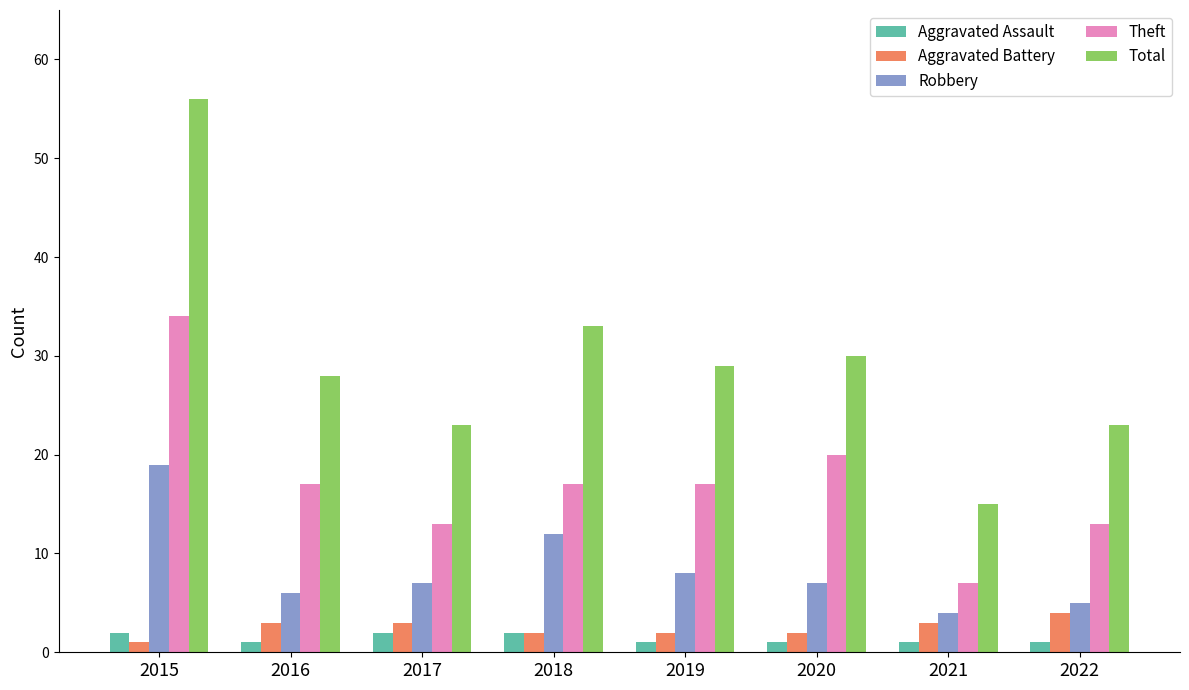

What is the value of the Theft bar at the 8th from the left?

13